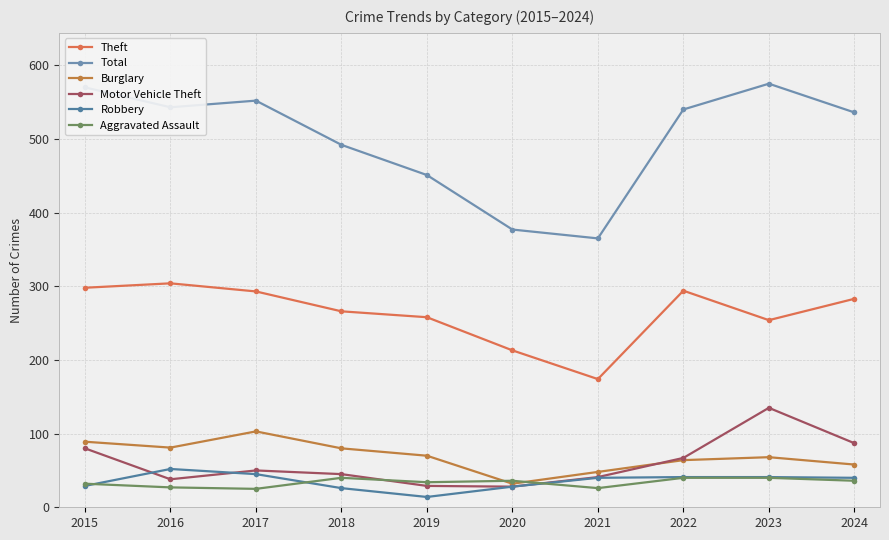

Count the number of data series in this chart.

6